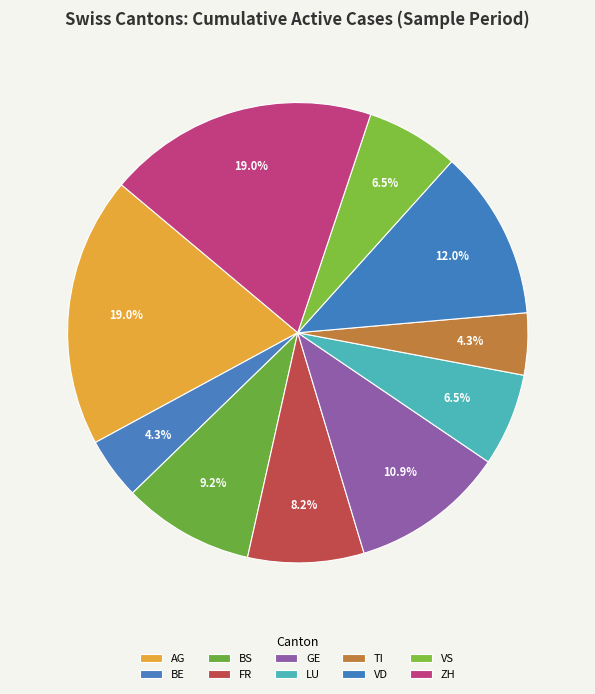

Count the number of slices in the pie.

10